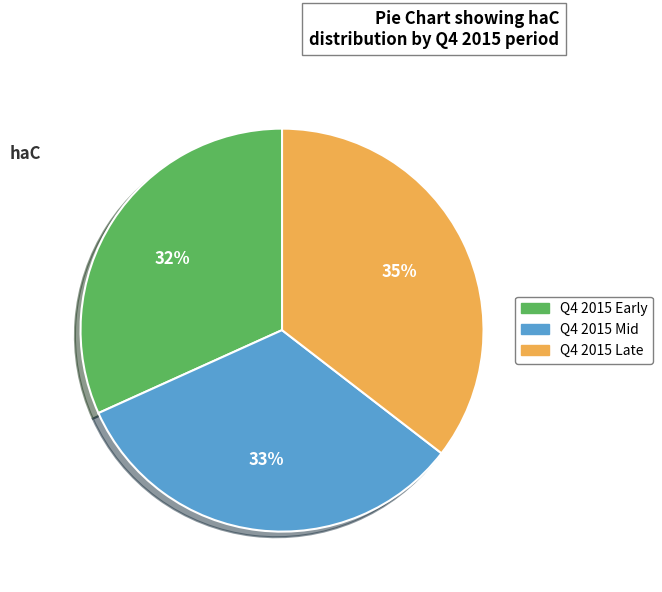

What is the largest slice in the pie chart?

Q4 2015 Late